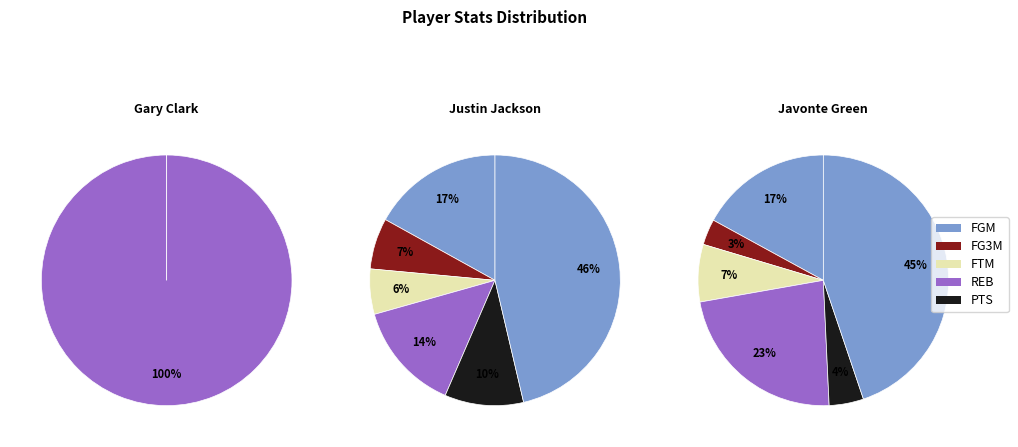

How much of the chart is everything except AST?

100.0%